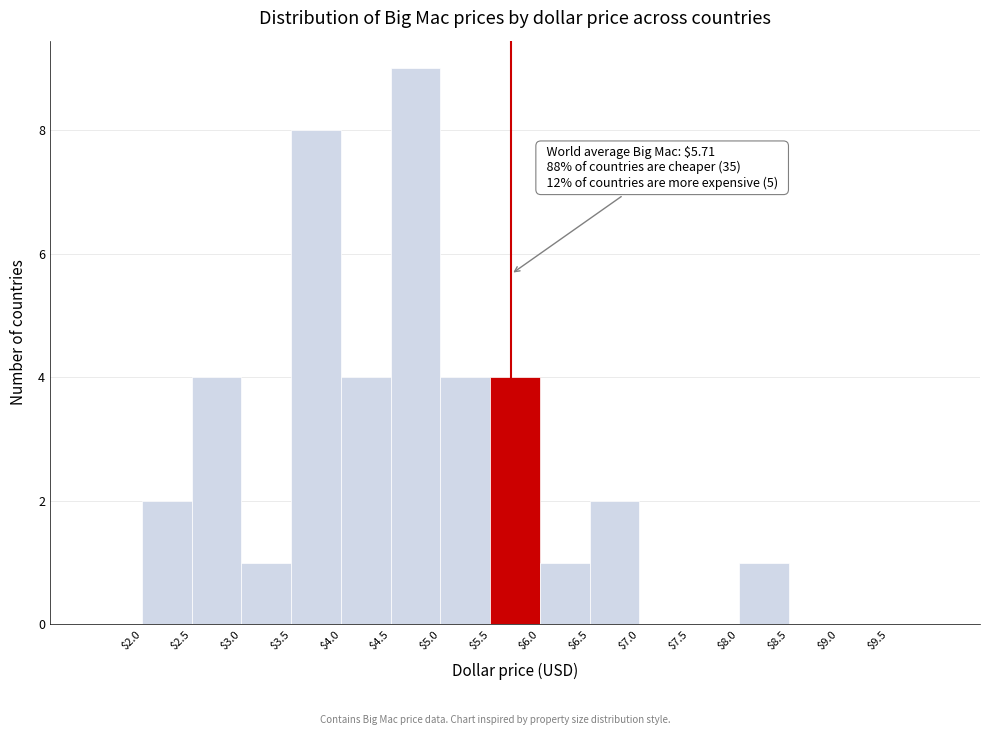

Which range on the x-axis has the tallest bar?

4.5 to 5.0